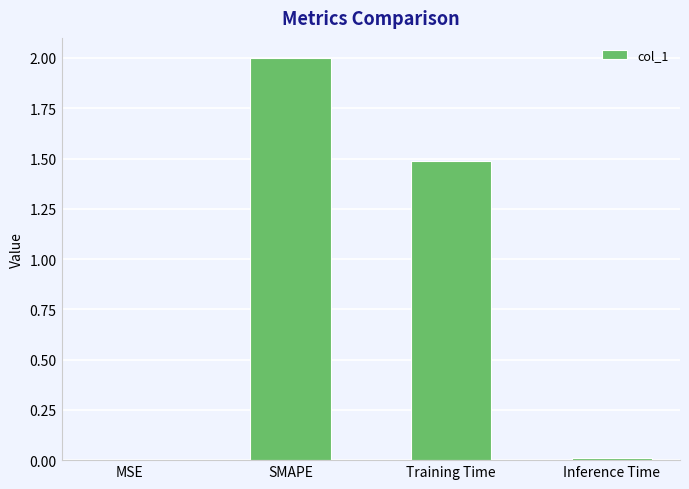

How many categories are shown in the chart?

4